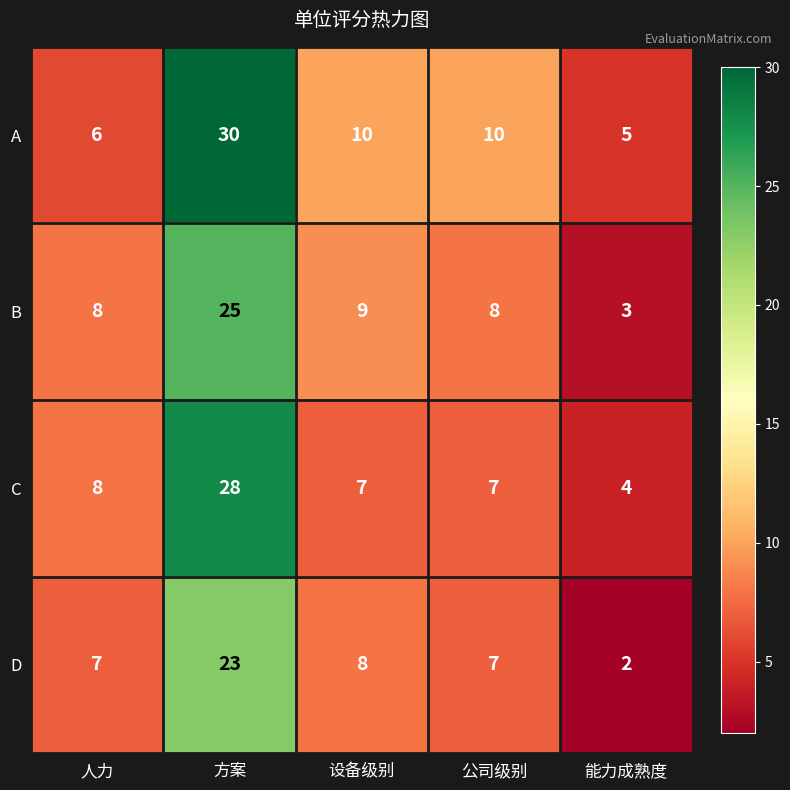

At 设备级别, list the series in order from largest to smallest.

A, B, D, C